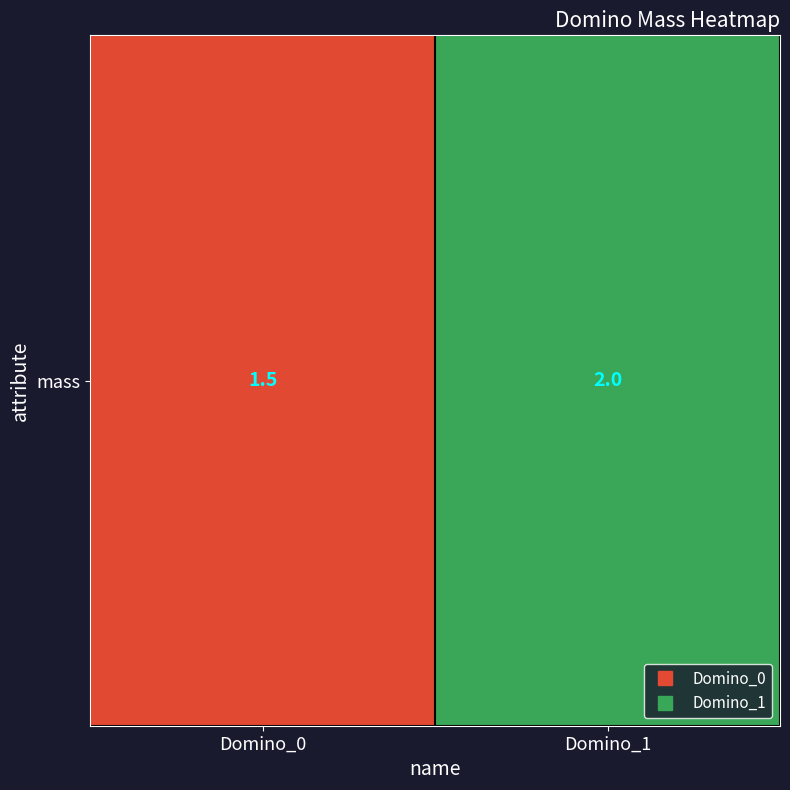

What is the difference between the values at Domino_0 and Domino_1?

0.5